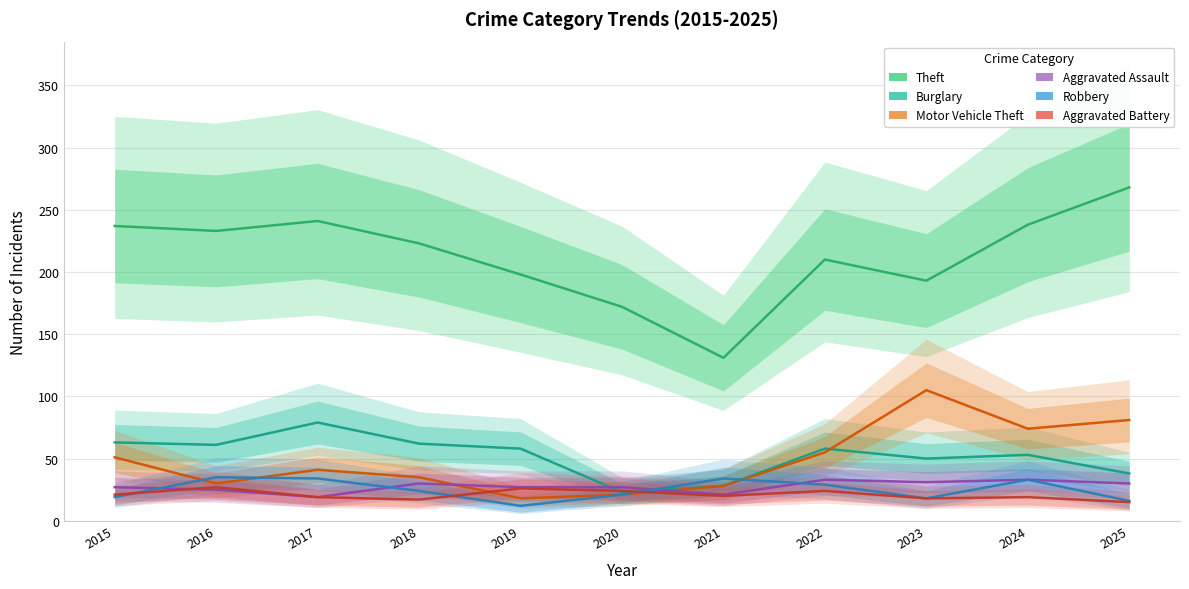

List the series in order of their peak value, lowest first.

Aggravated Battery, Aggravated Assault, Robbery, Burglary, Motor Vehicle Theft, Theft